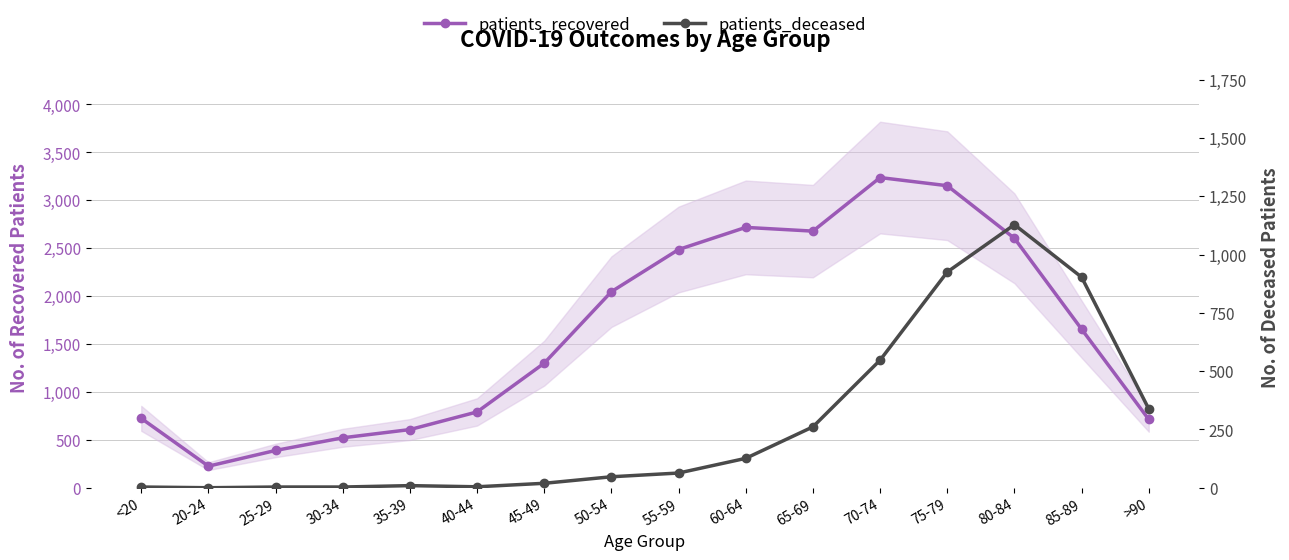

At how many categories does at least one series exceed 918?

9